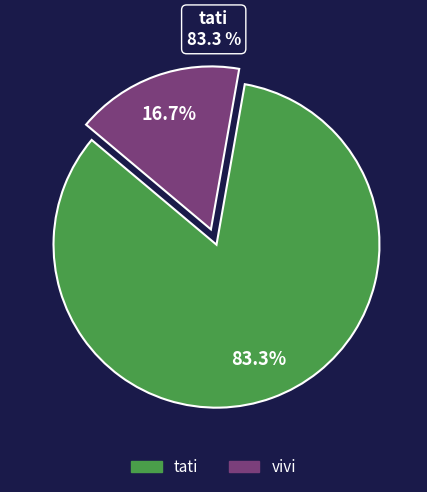

How many slices are in this pie chart?

2